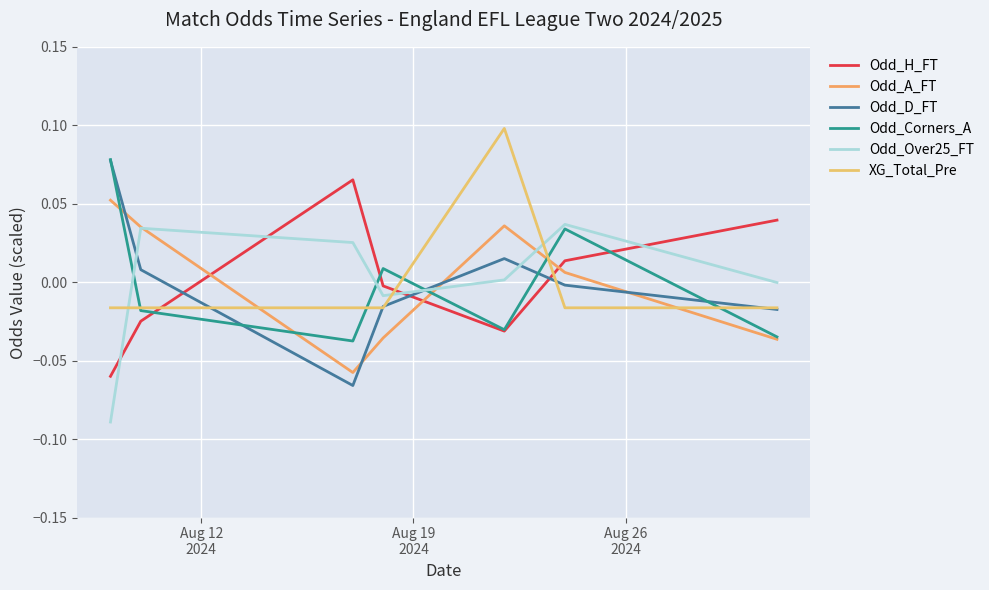

At how many categories does at least one series exceed 0?

7